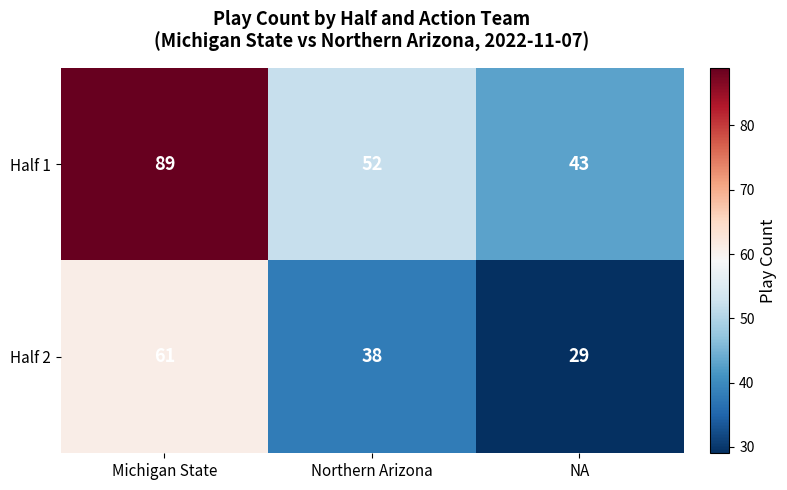

Which series has the largest range (max minus min)?

Half 1